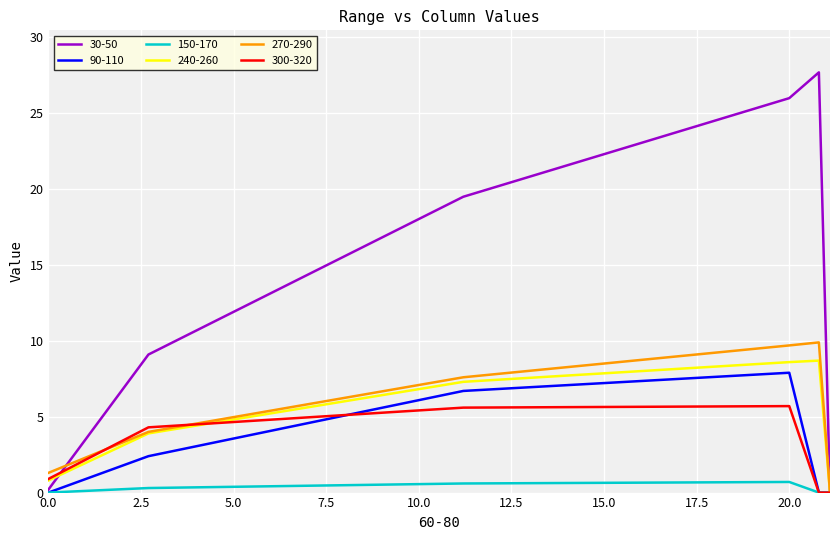

Which series has the largest range (max minus min)?

30-50